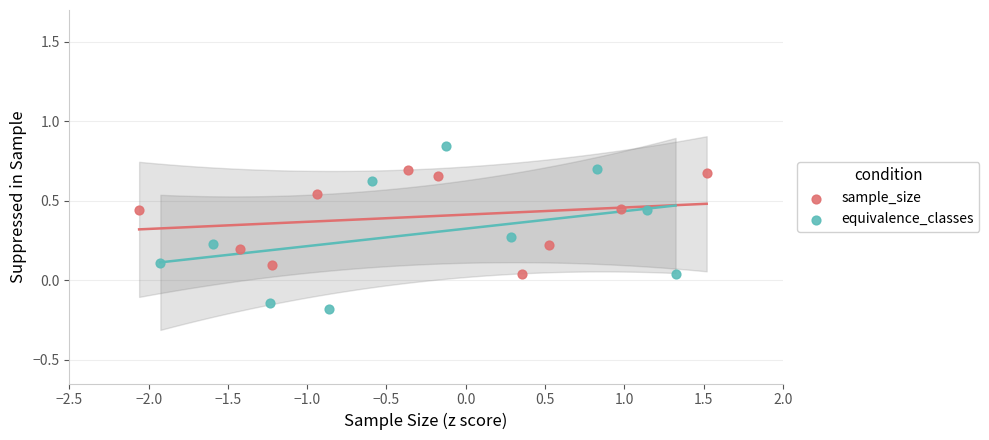

Which series has the widest spread of Y values?

equivalence_classes